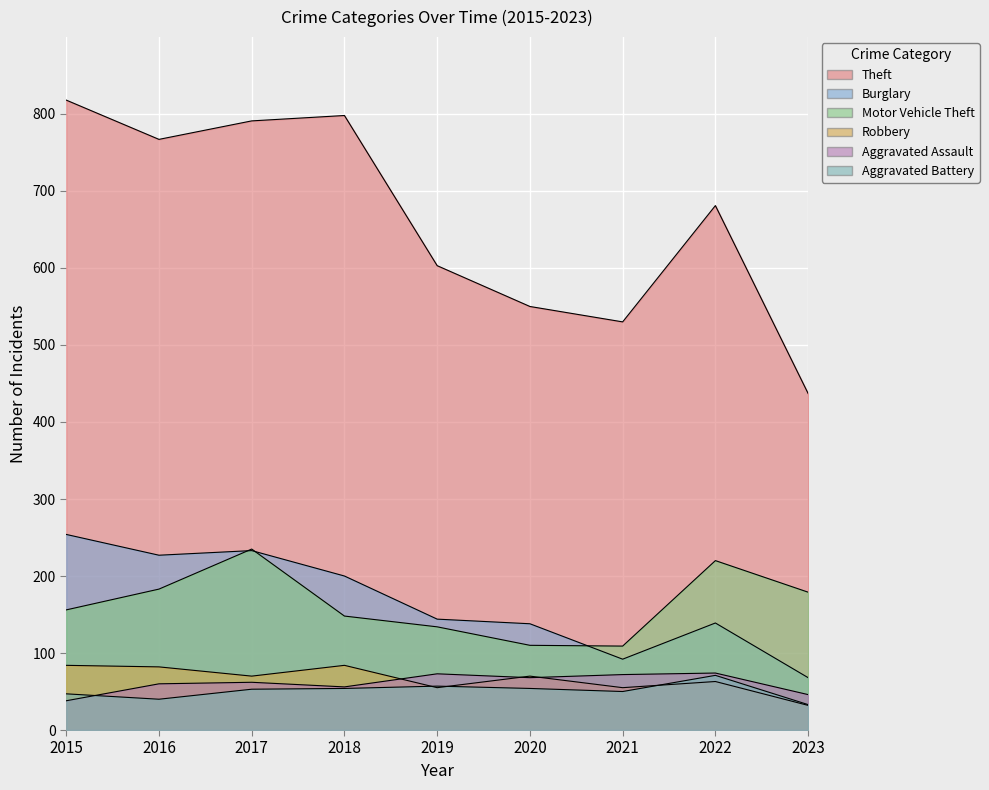

Reading right to left, transcribe all the data shown in this chart.

Theft: 2023=437	2022=681	2021=530	2020=550	2019=603	2018=798	2017=791	2016=767	2015=818
Burglary: 2023=68	2022=139	2021=92	2020=138	2019=144	2018=200	2017=233	2016=227	2015=254
Motor Vehicle Theft: 2023=179	2022=220	2021=109	2020=110	2019=134	2018=148	2017=235	2016=183	2015=156
Robbery: 2023=32	2022=63	2021=55	2020=70	2019=55	2018=84	2017=70	2016=82	2015=84
Aggravated Assault: 2023=46	2022=74	2021=72	2020=68	2019=73	2018=56	2017=62	2016=60	2015=38
Aggravated Battery: 2023=33	2022=71	2021=50	2020=54	2019=57	2018=54	2017=53	2016=40	2015=47